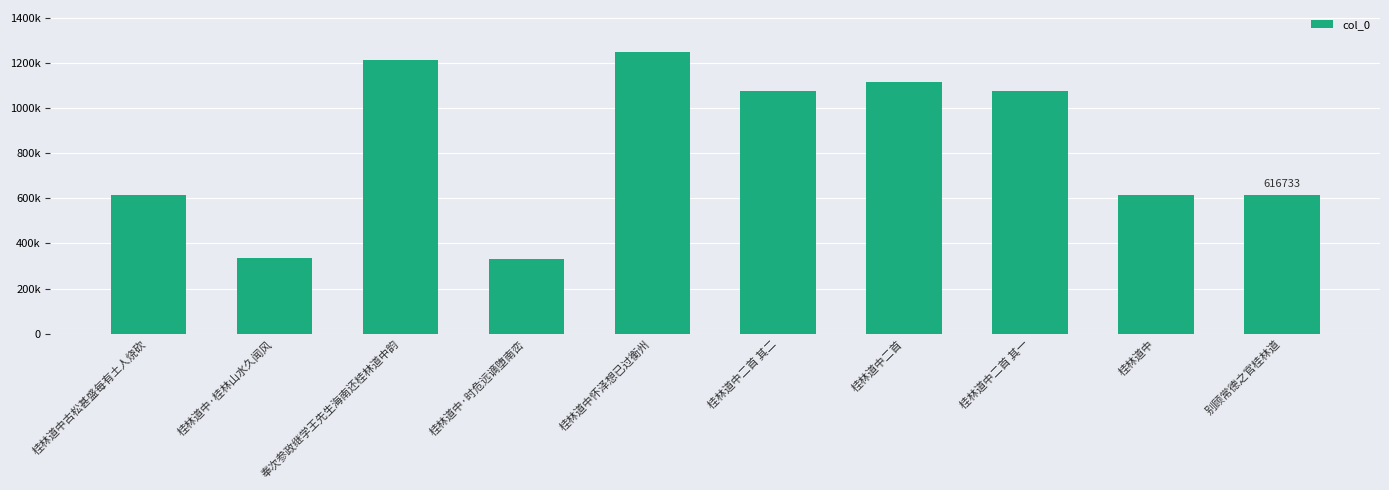

Does the chart contain any negative values?

No